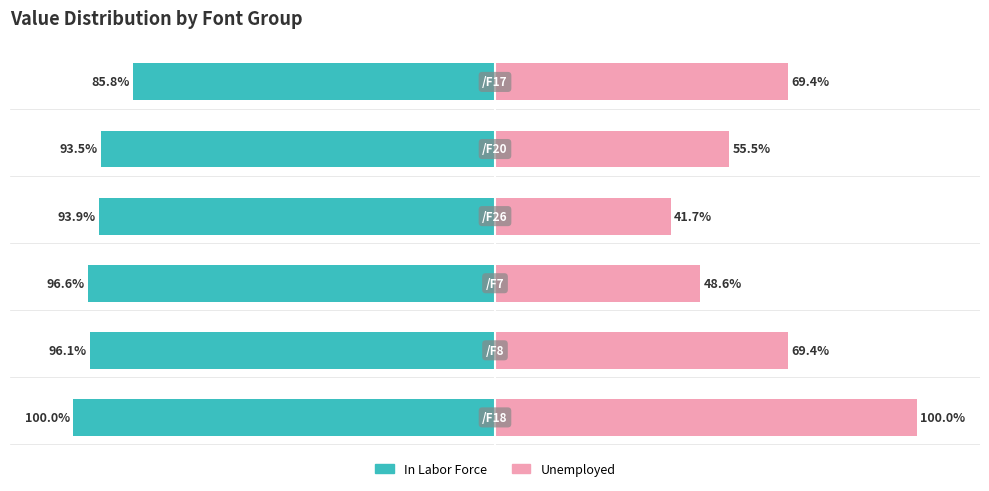

At how many categories does at least one series exceed -95?

6